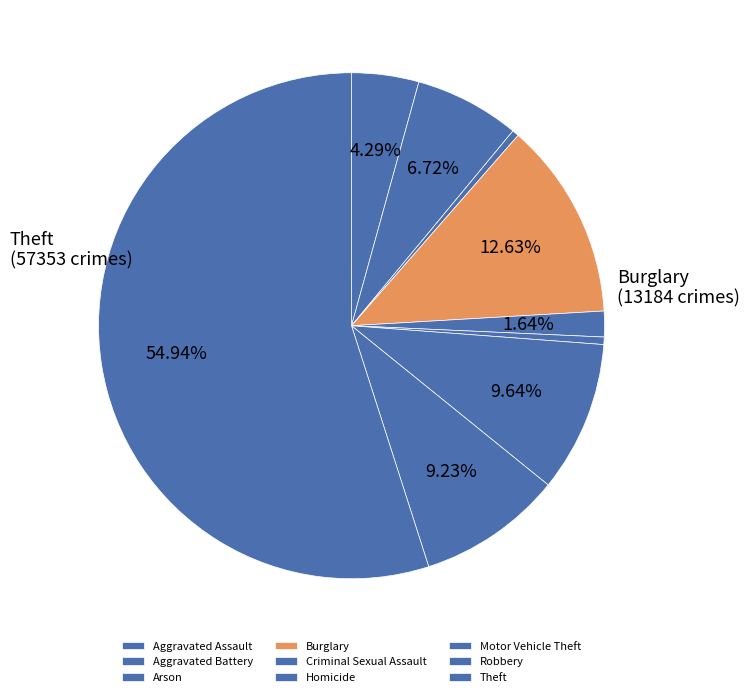

How many slices are in this pie chart?

9